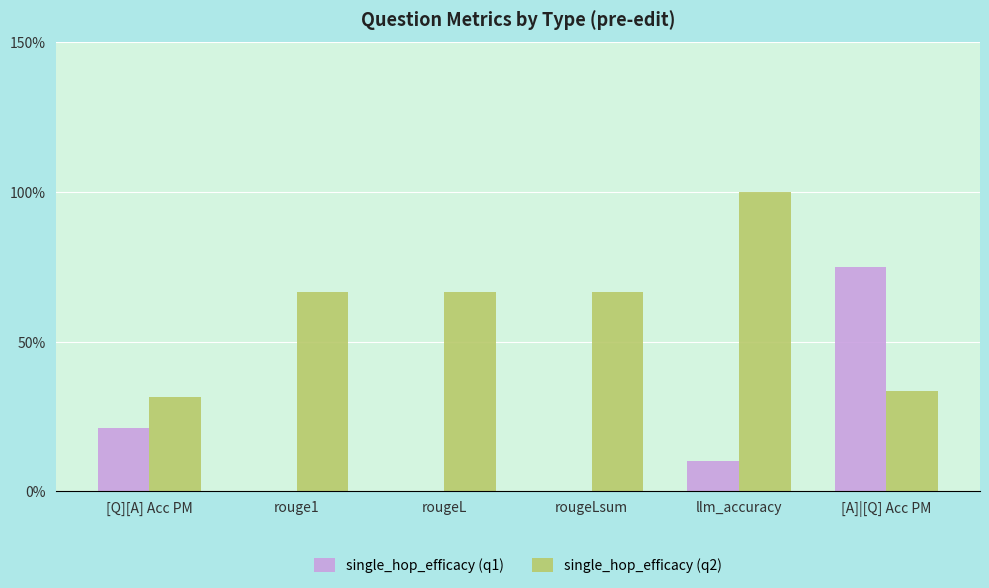

What is the spread (max minus min) of values at rouge1?

0.7